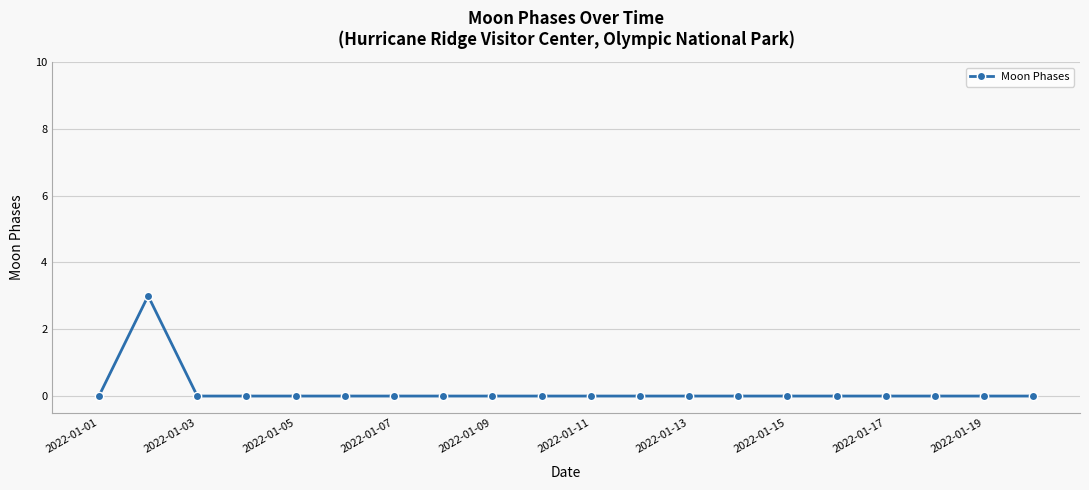

What is the maximum value shown in the chart?

3